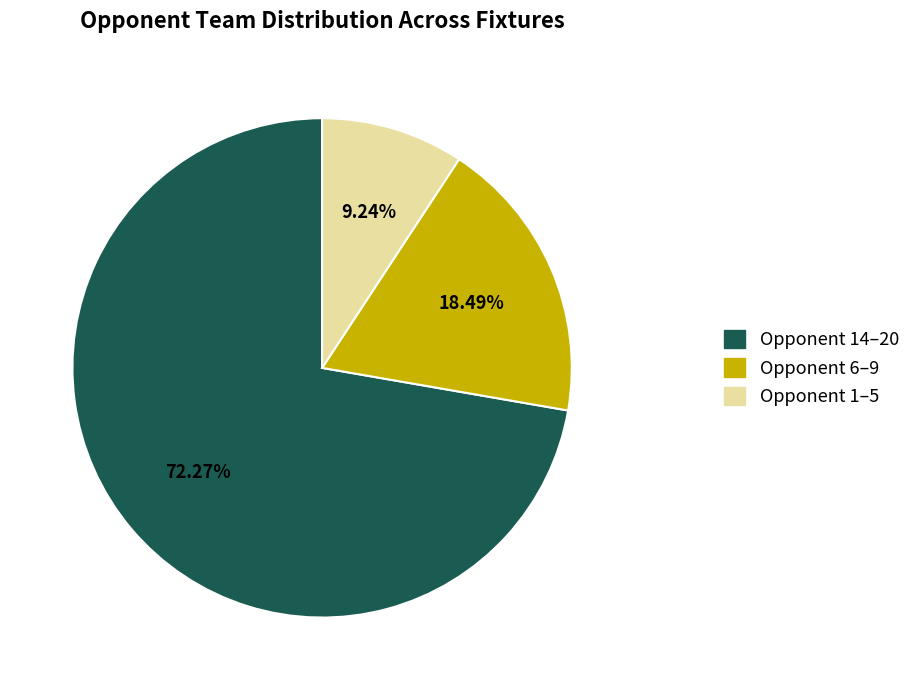

Is there any slice that represents more than half of the pie?

Yes